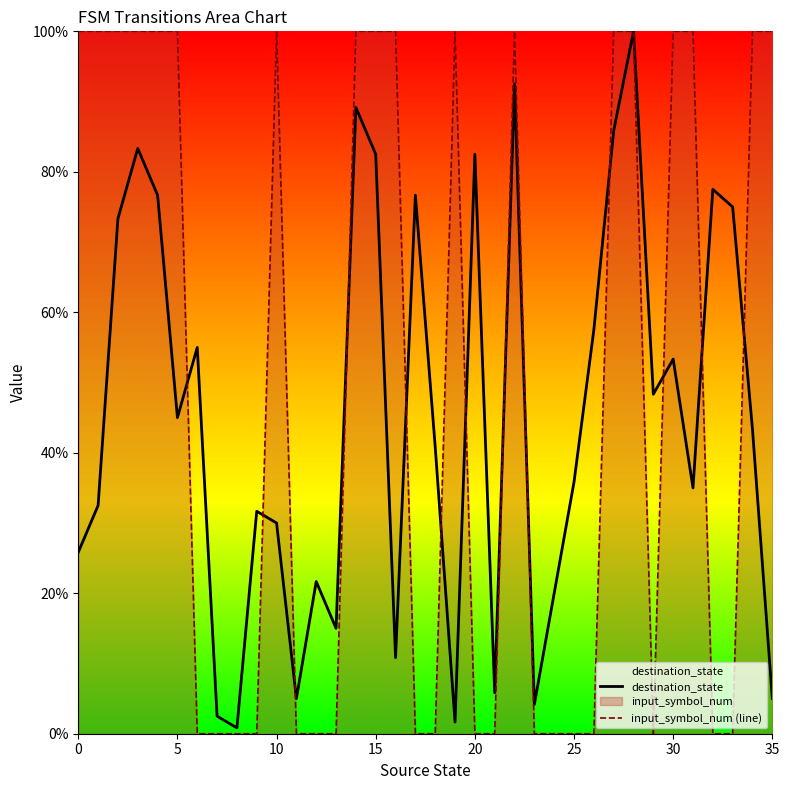

What is the total value across all series at 13?

15.0